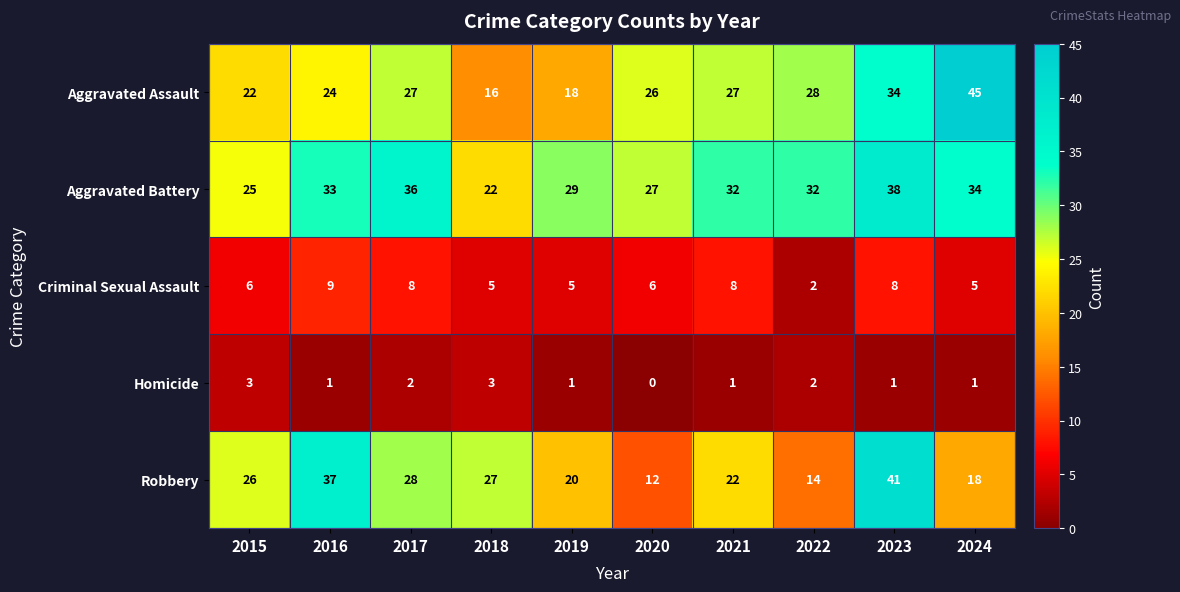

What value does the Criminal Sexual Assault series have at 2020?

6